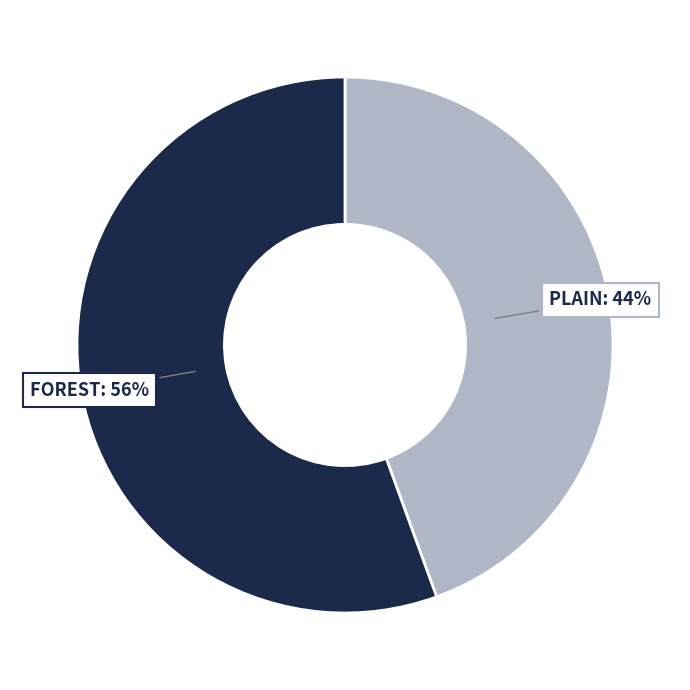

How many segments does this pie chart have?

2